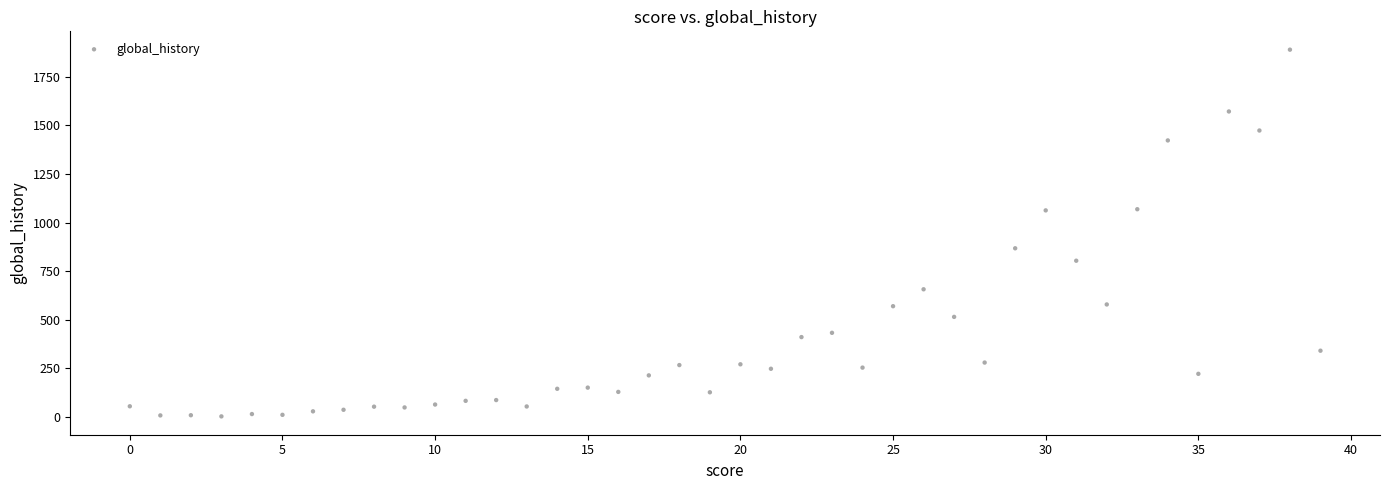

What Y value in the scatter plot is closest to 946?

868